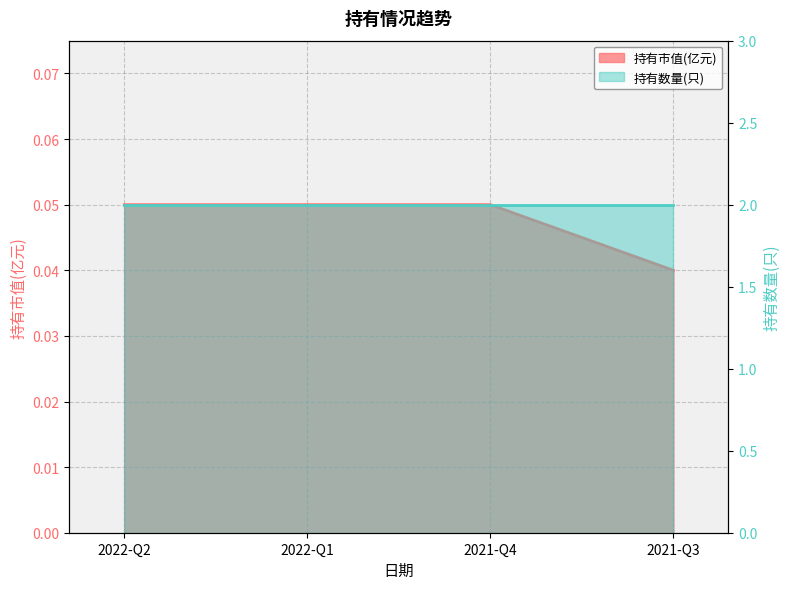

The chart shows a value of 0.0 at 2021-Q3. True or false?

True